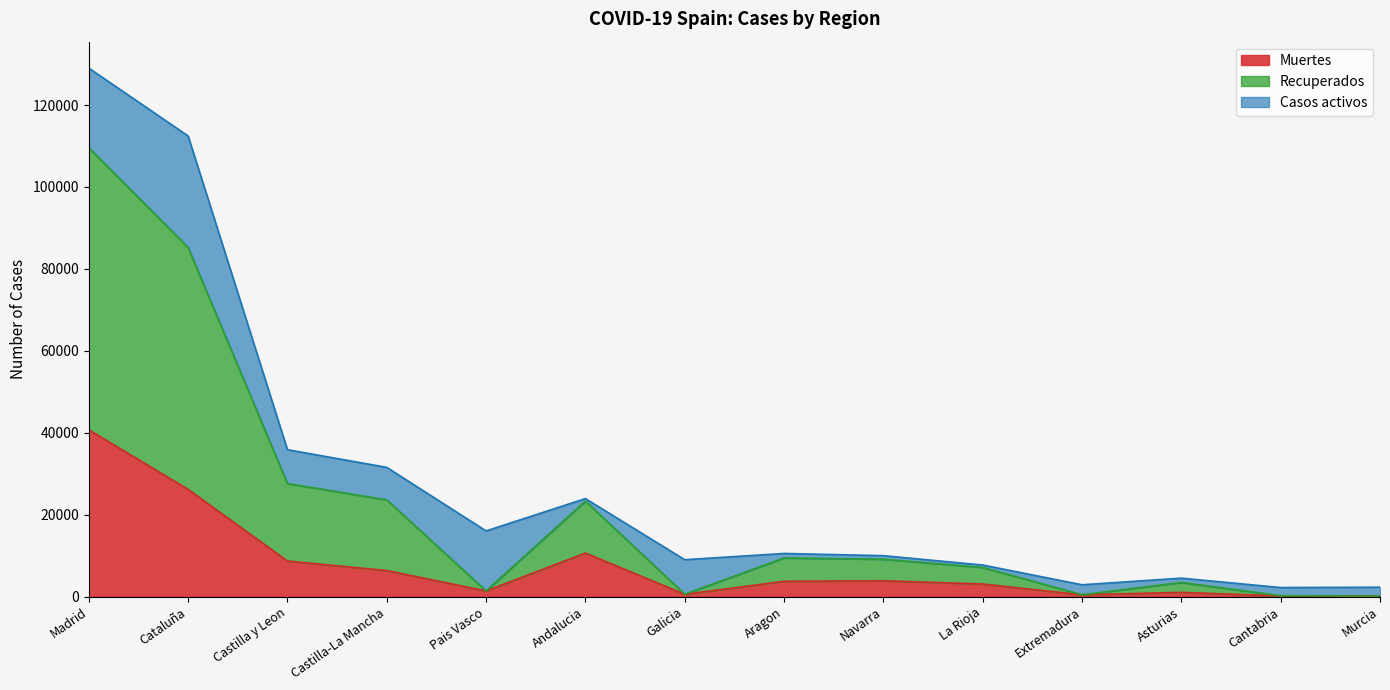

Where is the first local maximum for Muertes?

Andalucia